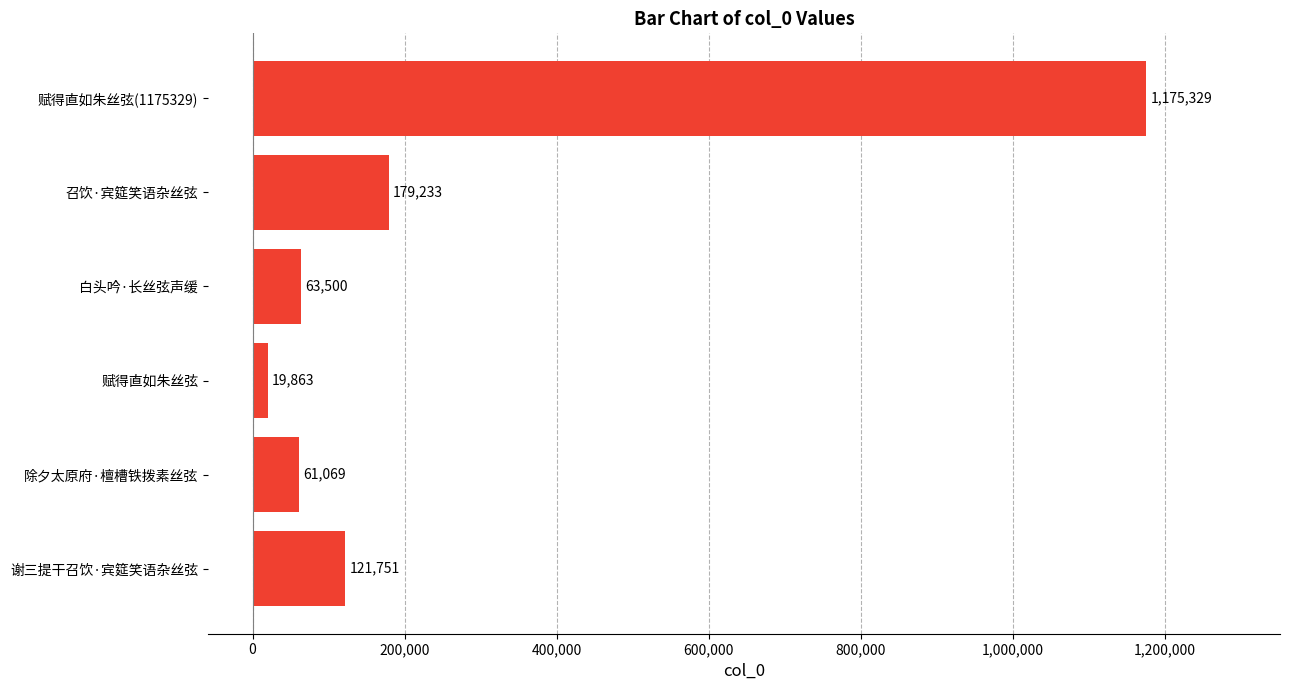

The value at 谢三提干召饮·宾筵笑语杂丝弦 is 212881. True or false?

False